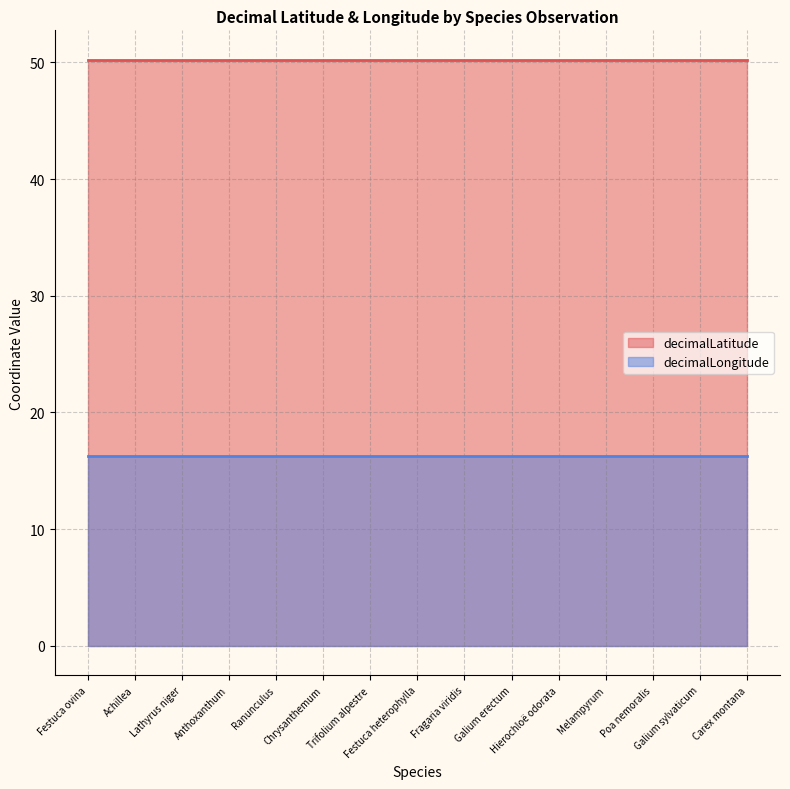

What is the value of the decimalLongitude point at the 11th from the left?

16.2